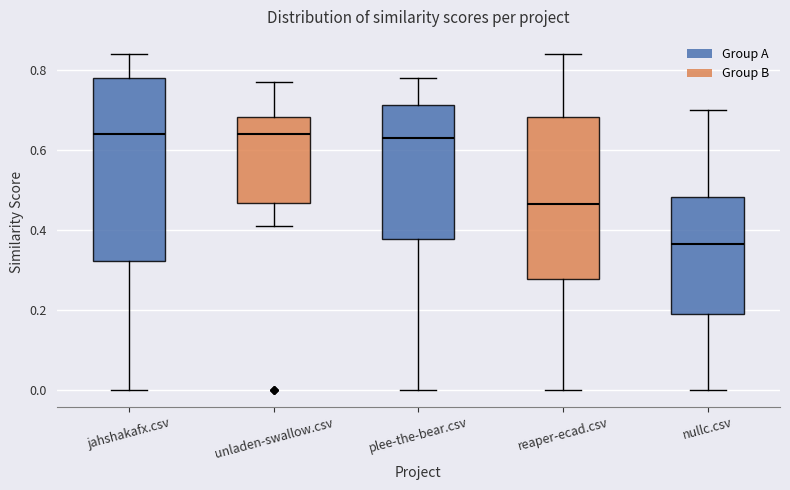

Where does the lower whisker of the box for unladen-swallow.csv end on the y-axis? The values are not printed on the chart, so give them approximately, as read against the axis.

0.42